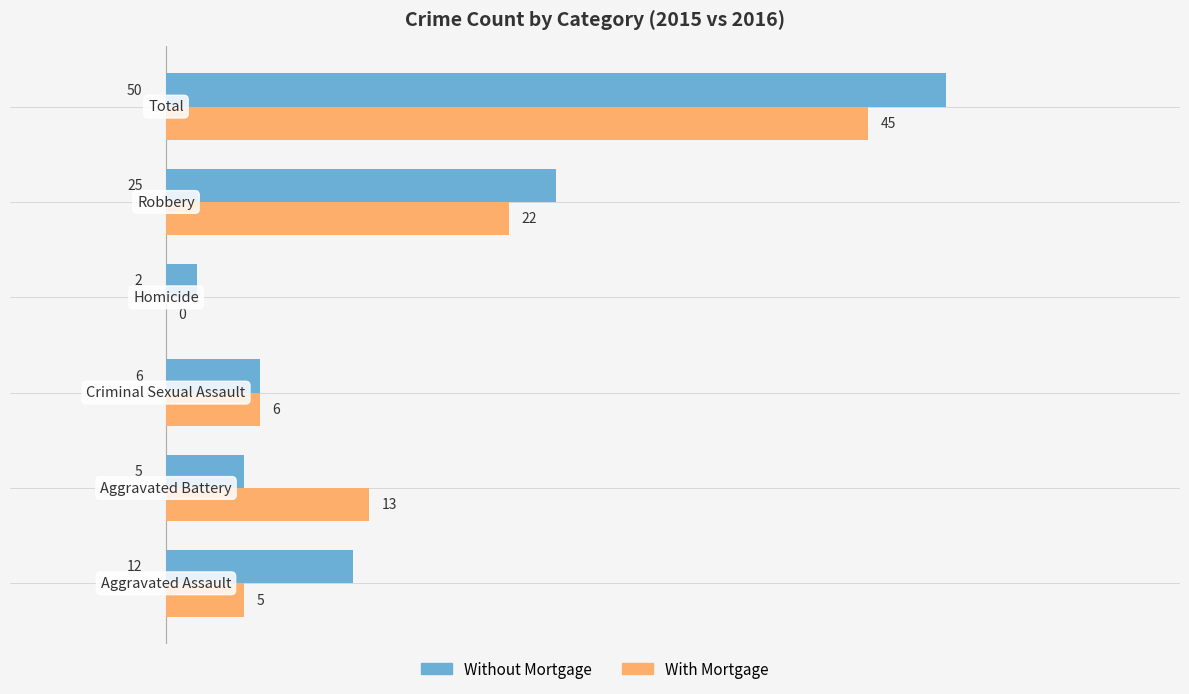

Which series has the largest total across all categories?

Without Mortgage